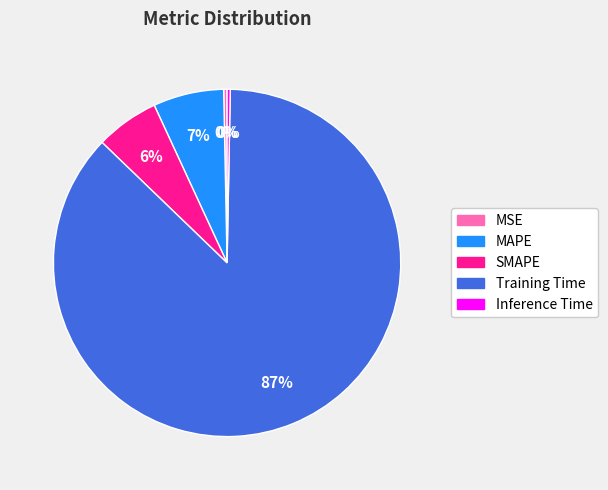

How many slices are in this pie chart?

5